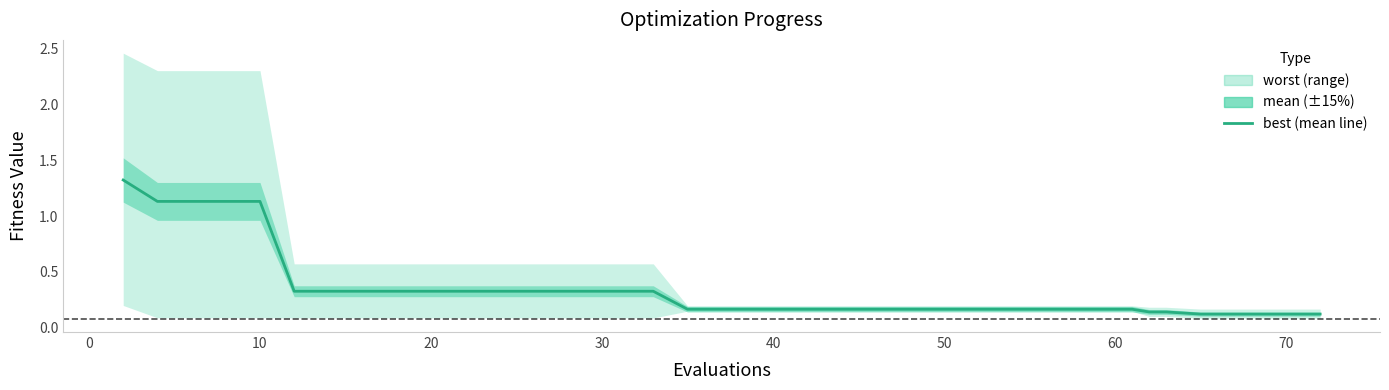

Reading left to right, what are all the values shown in this chart?

1.3	1.1	1.1	1.1	1.1	0.3	0.3	0.3	0.3	0.3	0.3	0.3	0.3	0.3	0.3	0.3	0.3	0.2	0.2	0.2	0.2	0.2	0.2	0.2	0.2	0.2	0.2	0.2	0.2	0.2	0.2	0.2	0.2	0.1	0.1	0.1	0.1	0.1	0.1	0.1